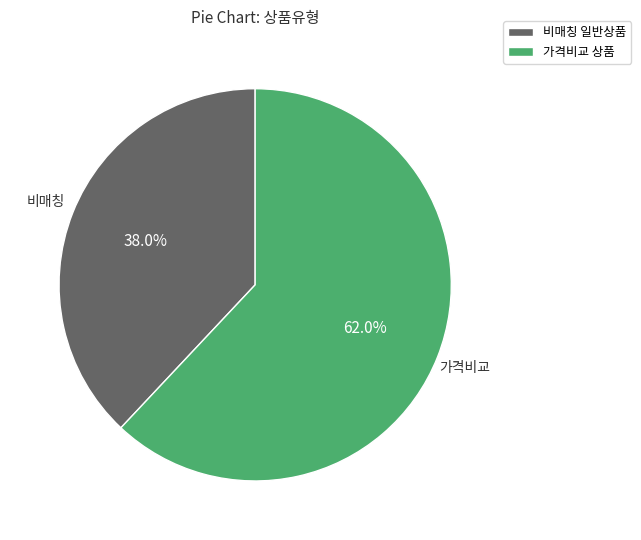

To the nearest percent, what is the difference between the largest and smallest slice percentages?

24%